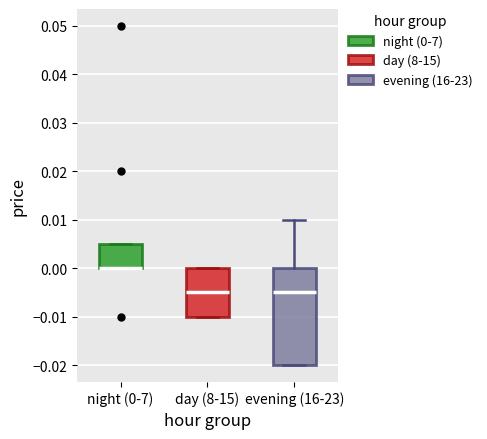

Comparing the boxes themselves (not the whiskers), which one is the tallest?

evening (16-23)